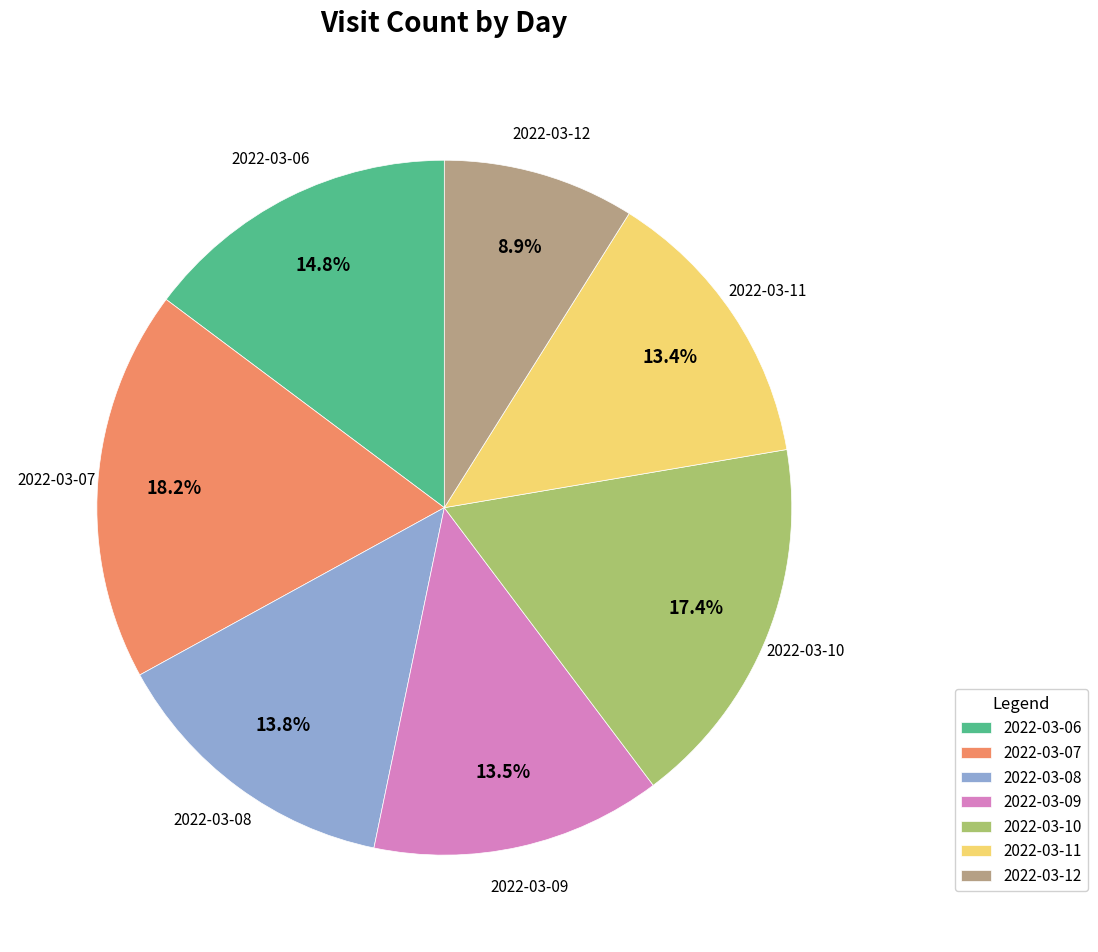

What is the largest slice in the pie chart?

2022-03-07